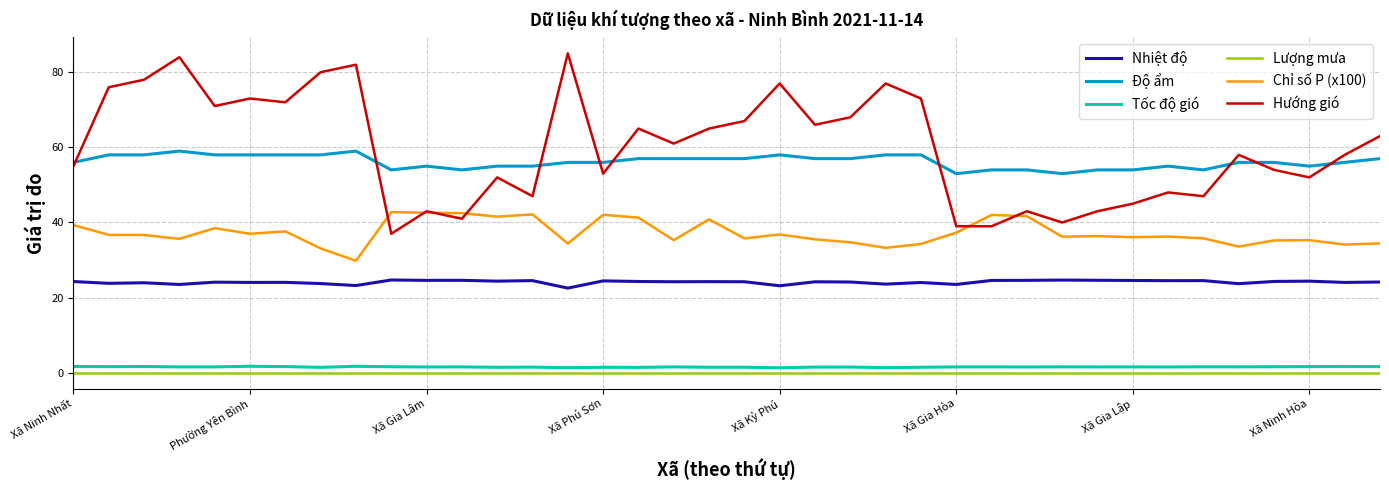

In Nhiệt độ, how many points are lower than both neighbors (excluding endpoints)?

14